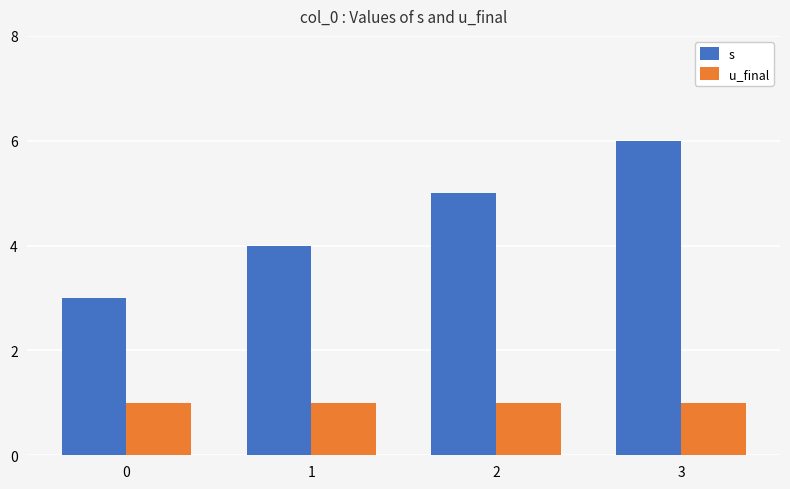

What is the spread (max minus min) of values at 3?

5